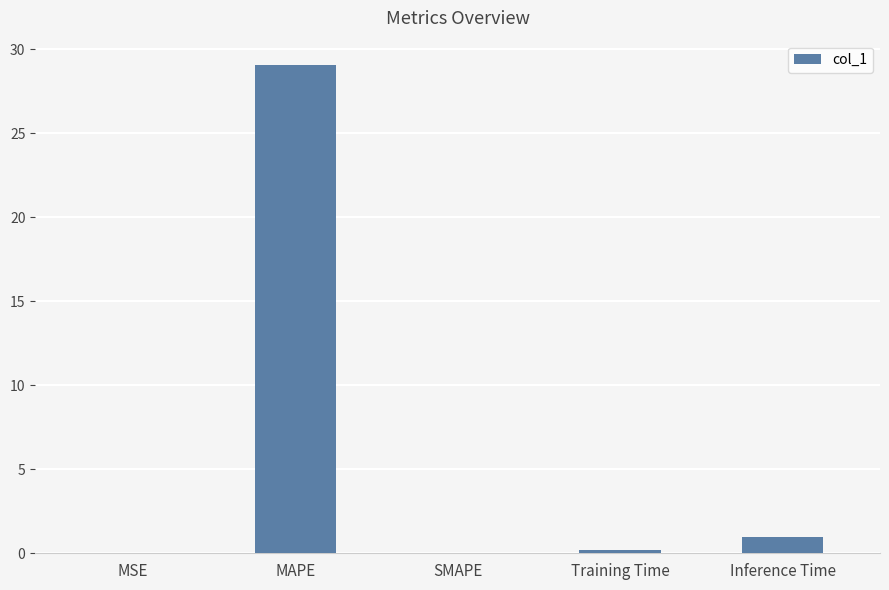

True or false: the data shows -18.0 at SMAPE.

False